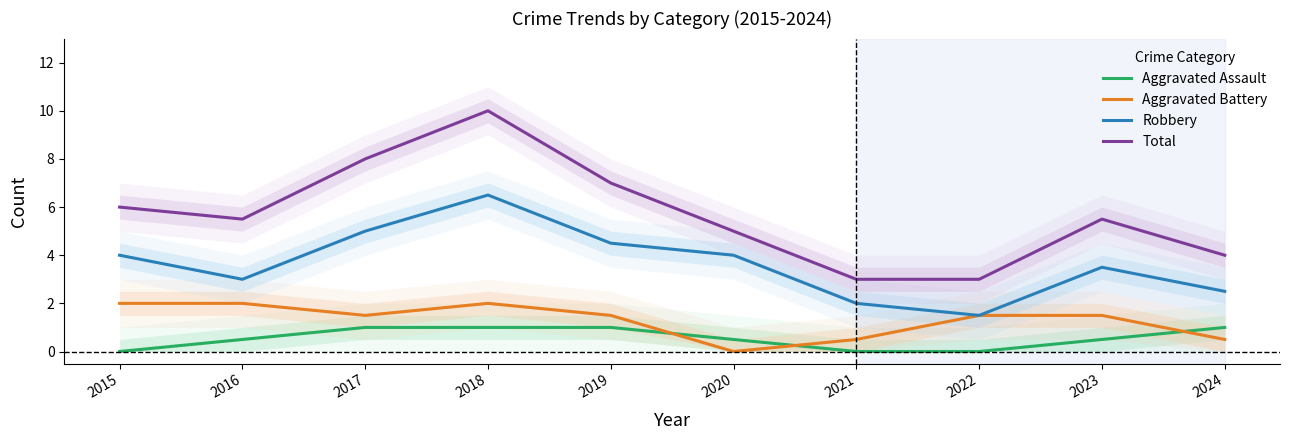

What is the difference between the second highest and second lowest values in the Robbery series?

3.0